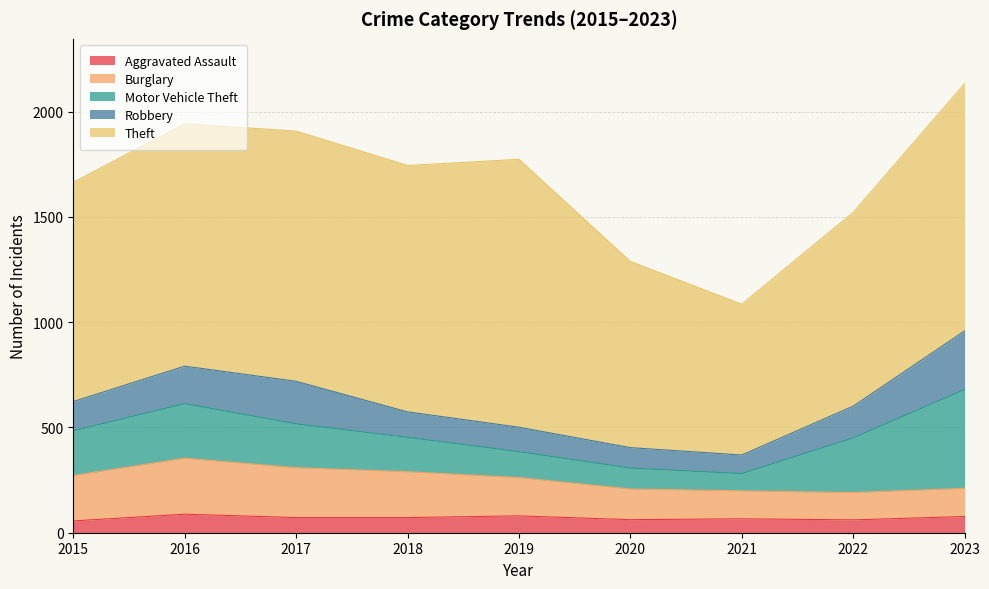

List the labels in order of Robbery value, largest first.

2023, 2017, 2016, 2022, 2015, 2018, 2019, 2020, 2021